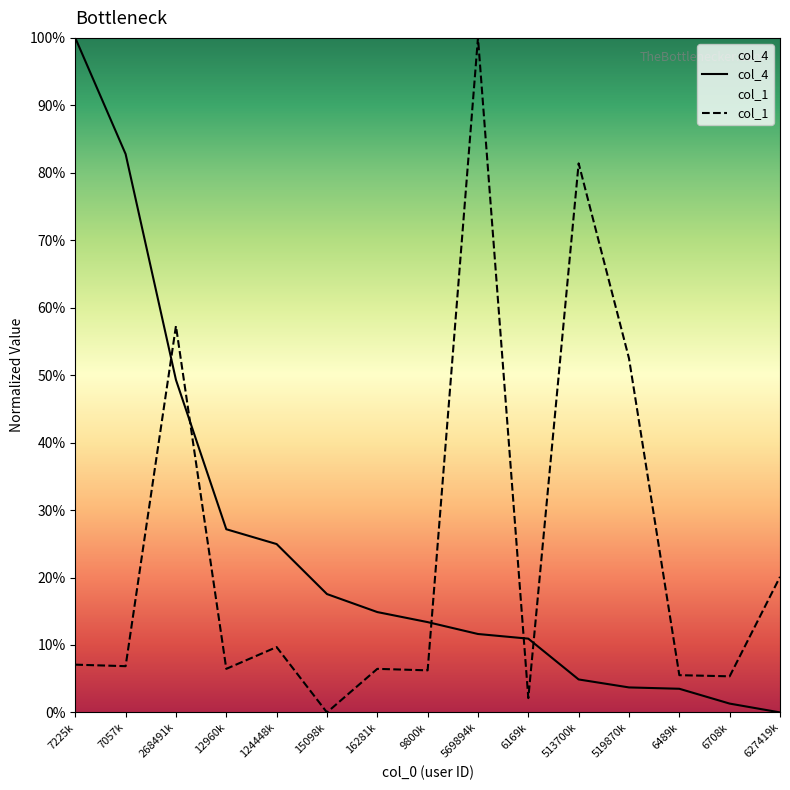

How many lines are shown in the chart?

2